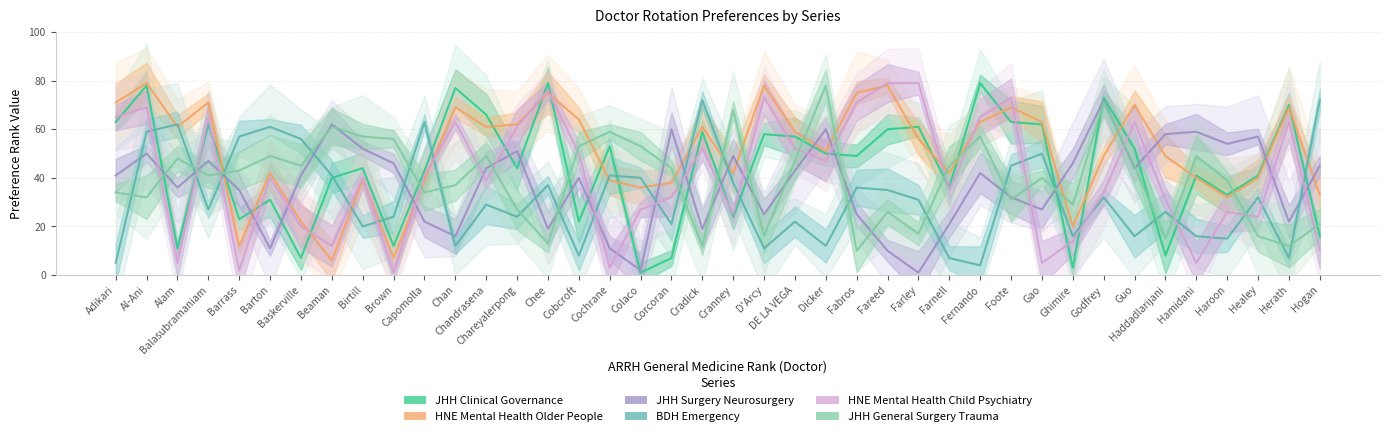

Which series changed the most between Brown and Cradick?

HNE Mental Health Older People